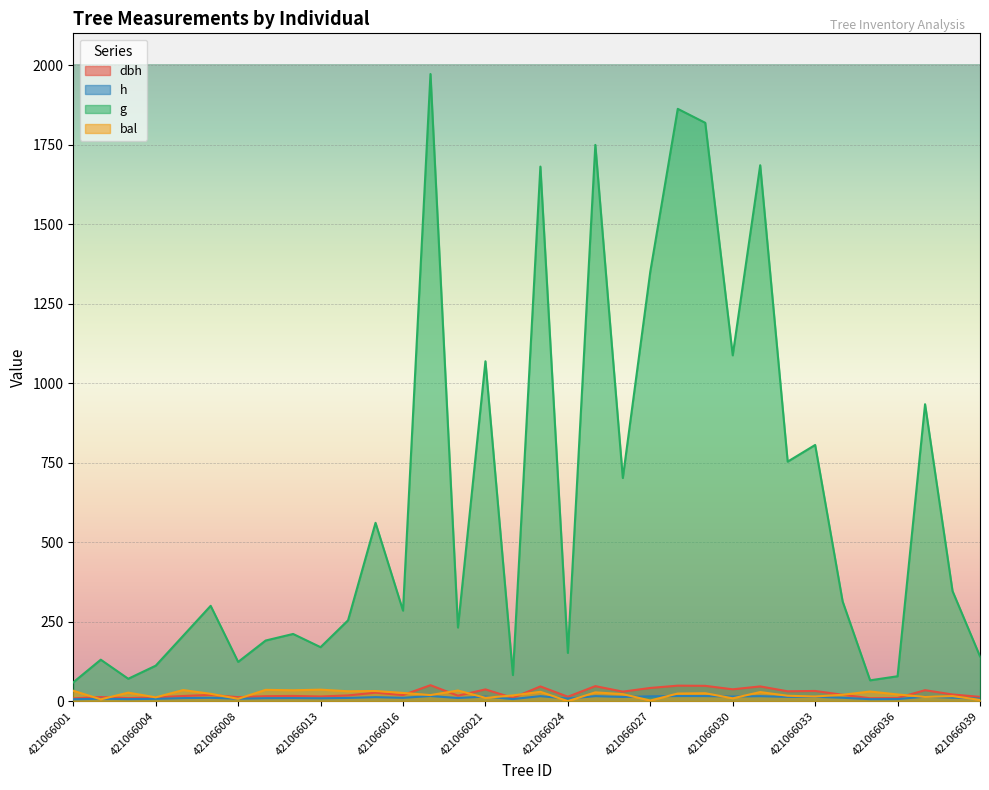

True or false: g and bal intersect in this chart.

False